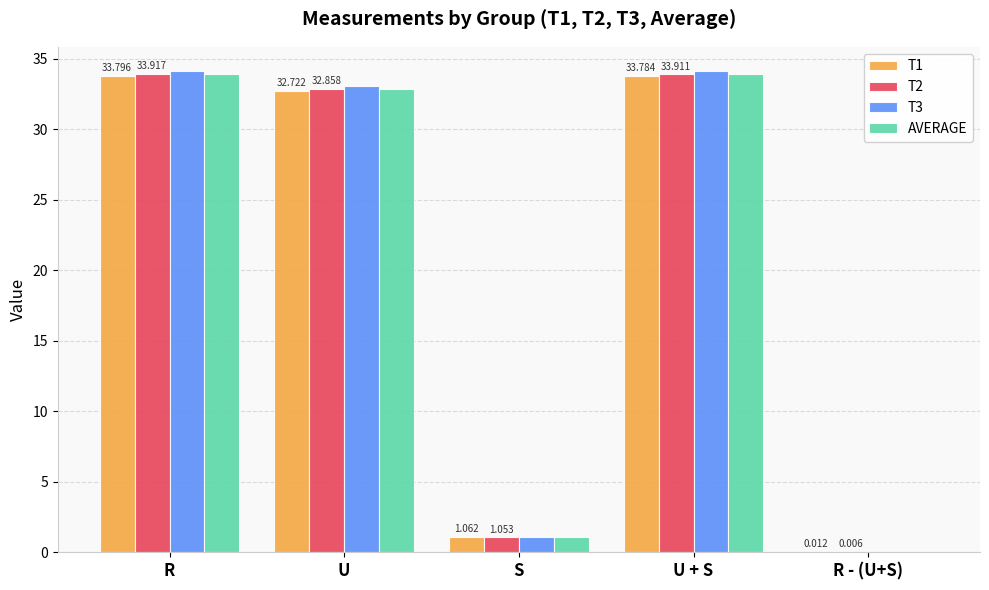

Which category has the highest value across all series?

R